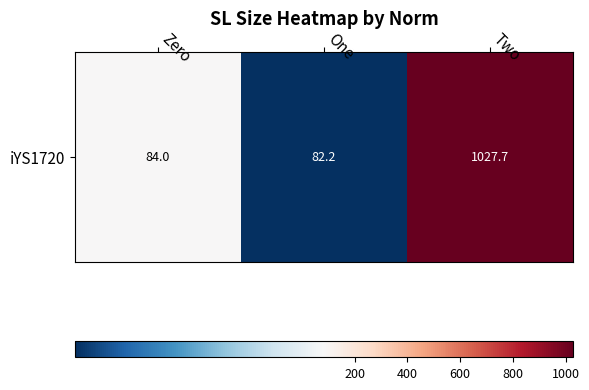

At which category does the chart reach its minimum across all series?

One